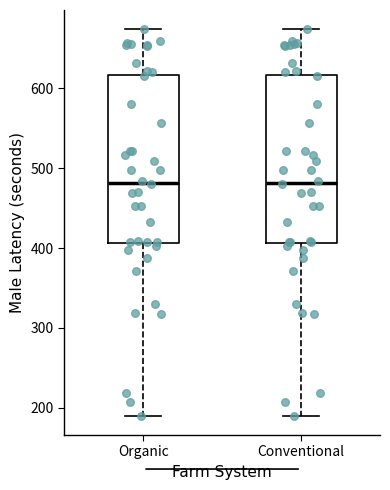

Where is the upper edge of the box for Organic on the y-axis? The values are not printed on the chart, so give them approximately, as read against the axis.

620